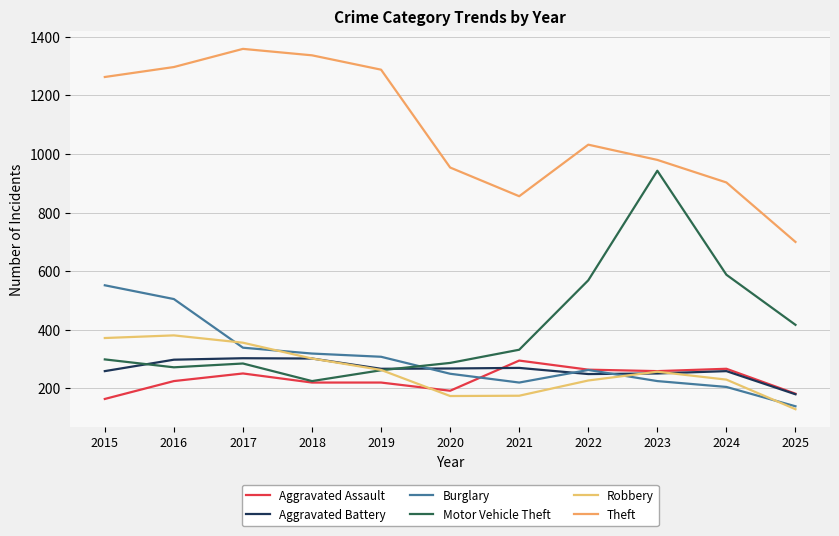

True or false: Burglary and Theft cross at least once.

False